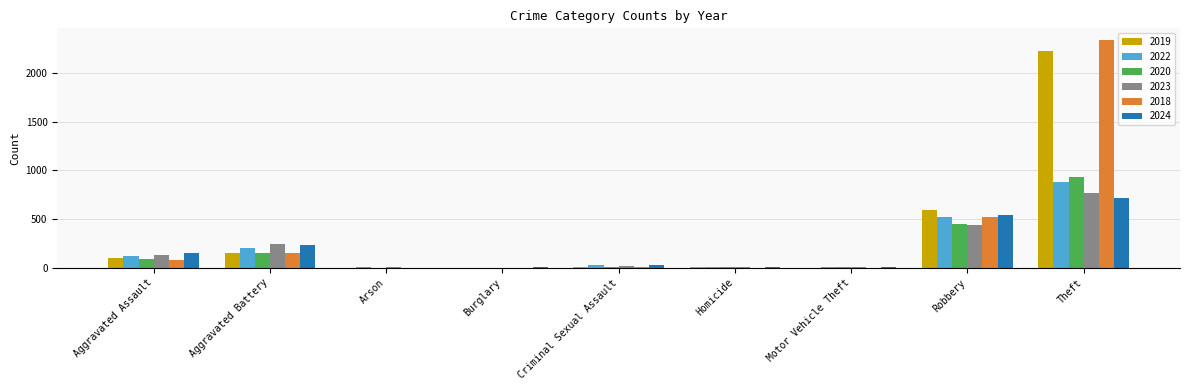

What is the sum of all 2022 values?

1761